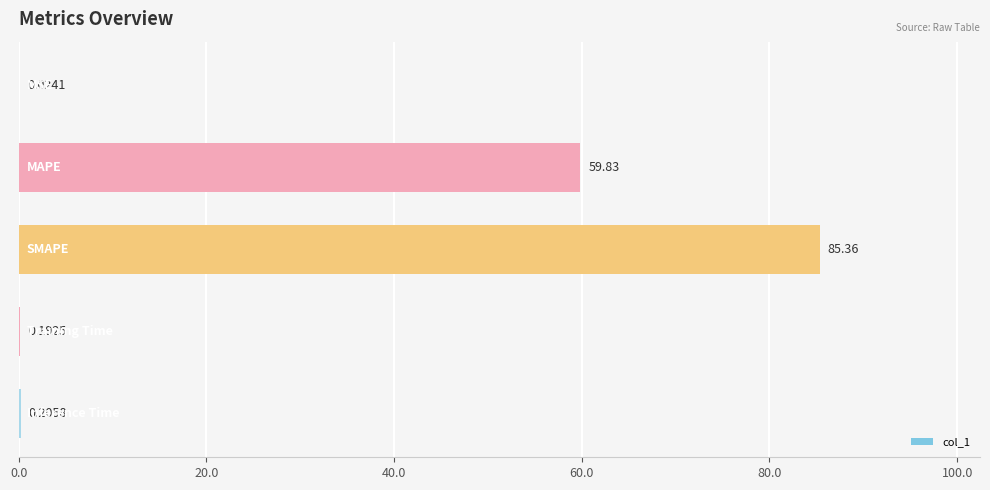

What is the sum of all values?

145.6